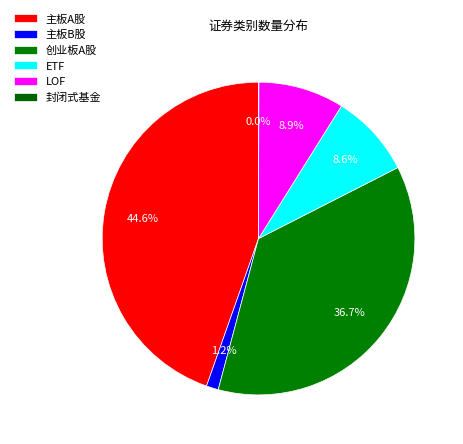

To the nearest percent, what is the difference between the largest and smallest slice percentages?

45%